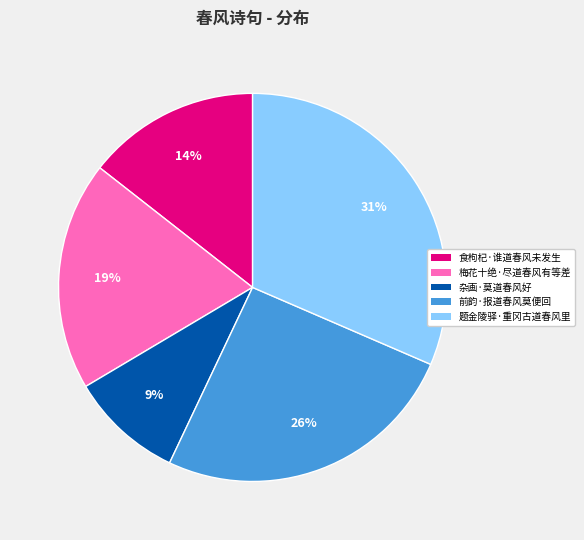

How many segments does this pie chart have?

5